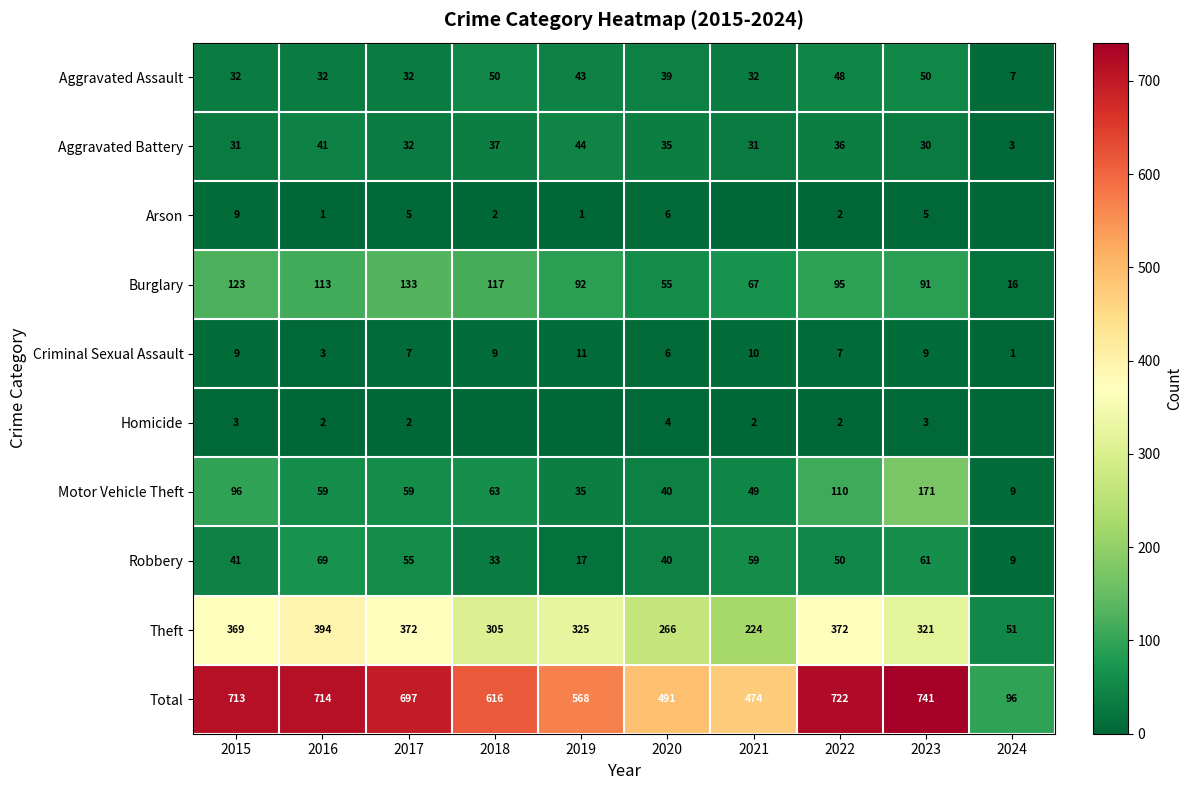

Which has a higher value, 2021 or 2016?

2021